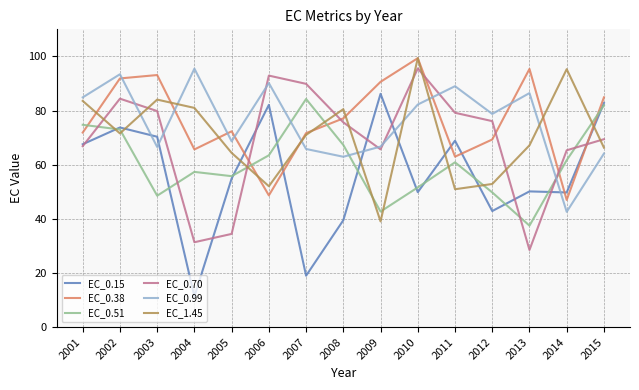

Between which two adjacent categories do EC_0.70 and EC_0.38 first intersect?

2005 and 2006